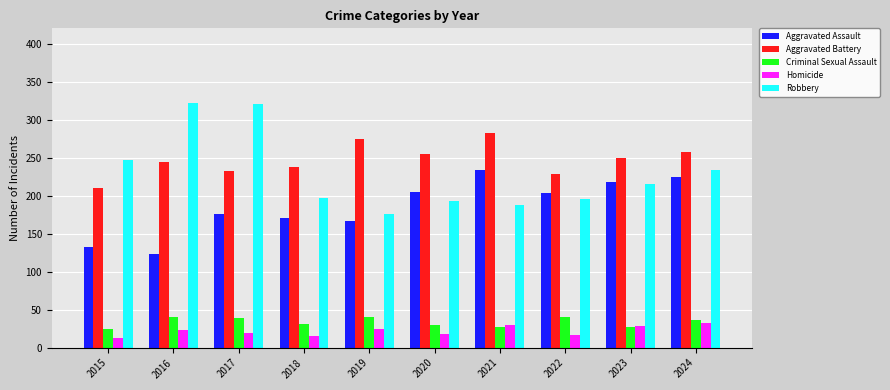

At how many categories does at least one series exceed 15?

10